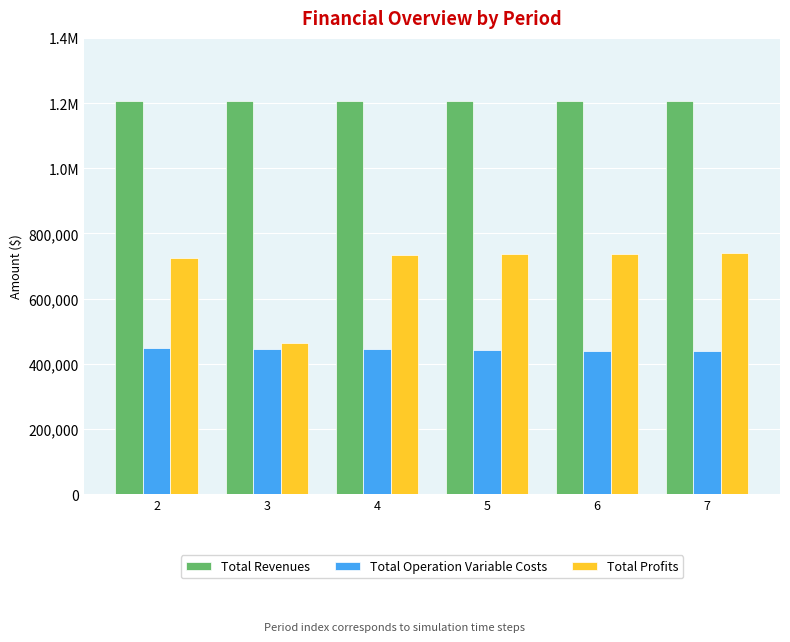

What is the value of the Total Revenues bar at the 4th from the left?

1206757.9